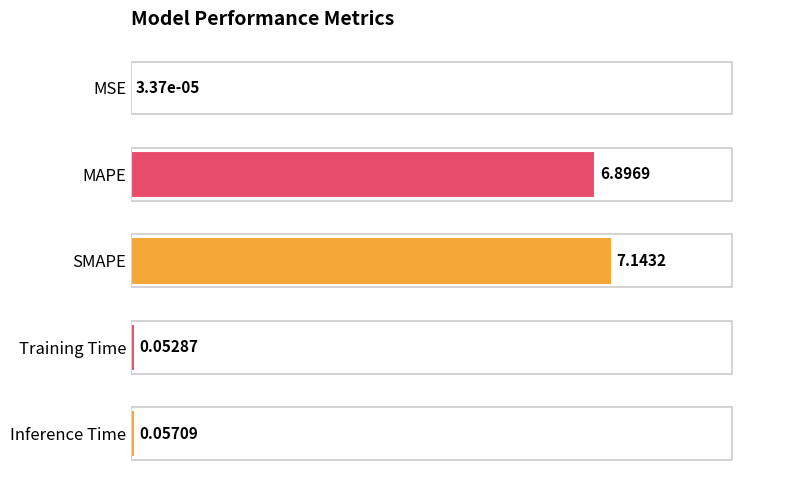

Which category has the highest value across all series?

SMAPE